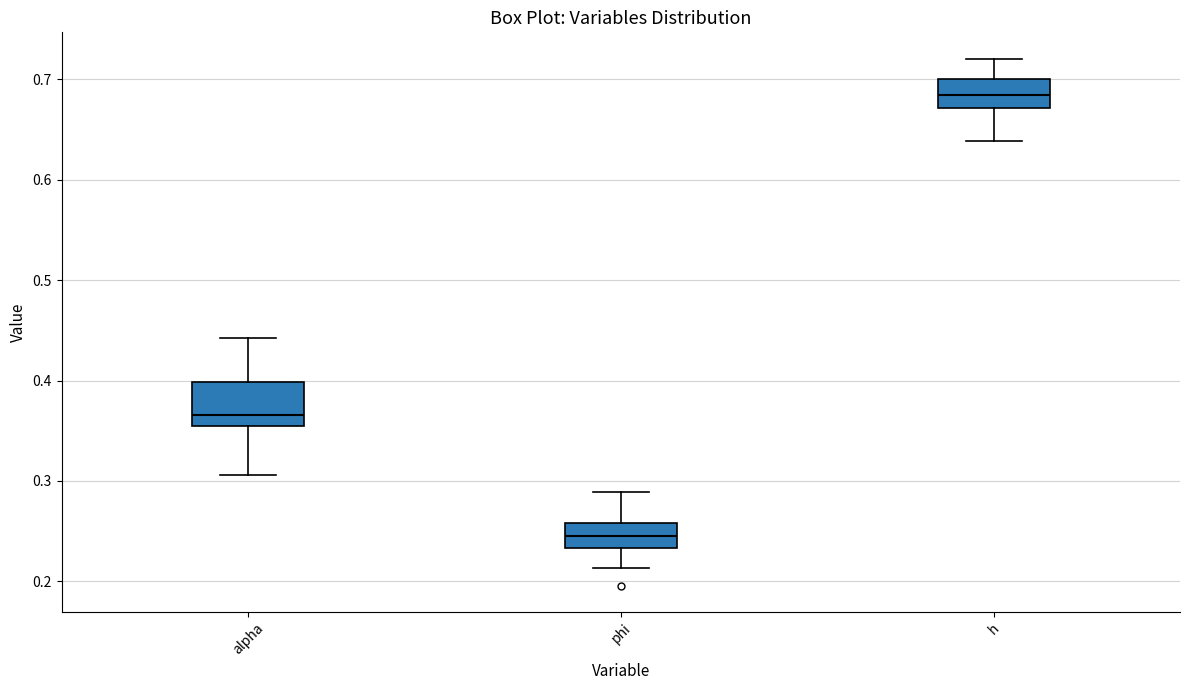

Reading left to right, read every box against the y-axis: the position of its median line, the range the box covers, and the ends of its whiskers. The values are not printed on the chart, so give them approximately, as read against the axis.

alpha: median 0.37, box 0.35 to 0.40, whiskers 0.31 to 0.44
phi: median 0.25, box 0.23 to 0.26, whiskers 0.21 to 0.29
h: median 0.68, box 0.67 to 0.70, whiskers 0.64 to 0.72